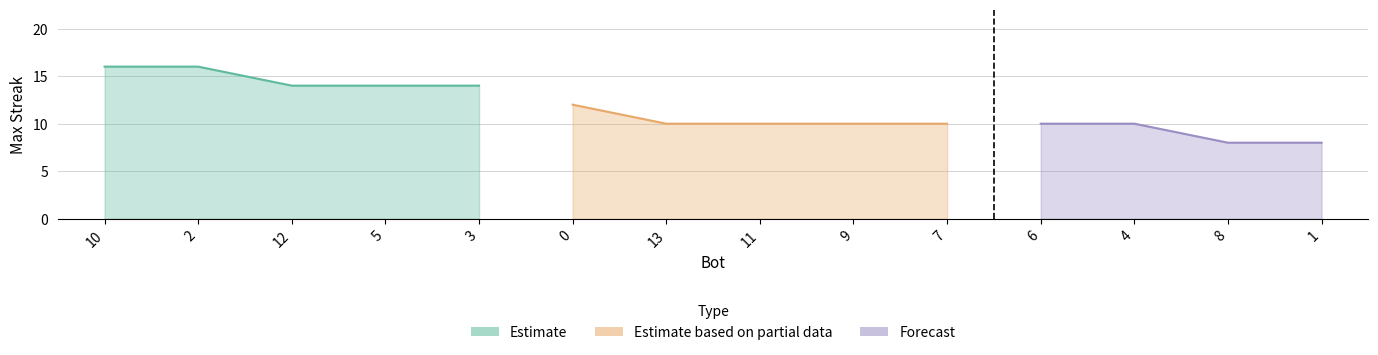

What is the change in value from 3 to 11?

-4